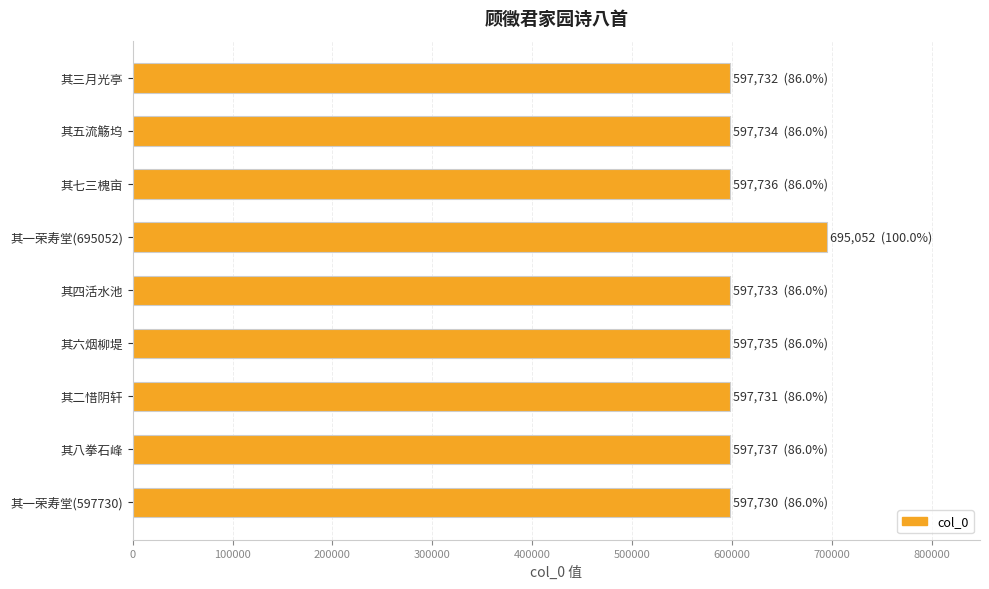

What is the smallest value displayed?

597730